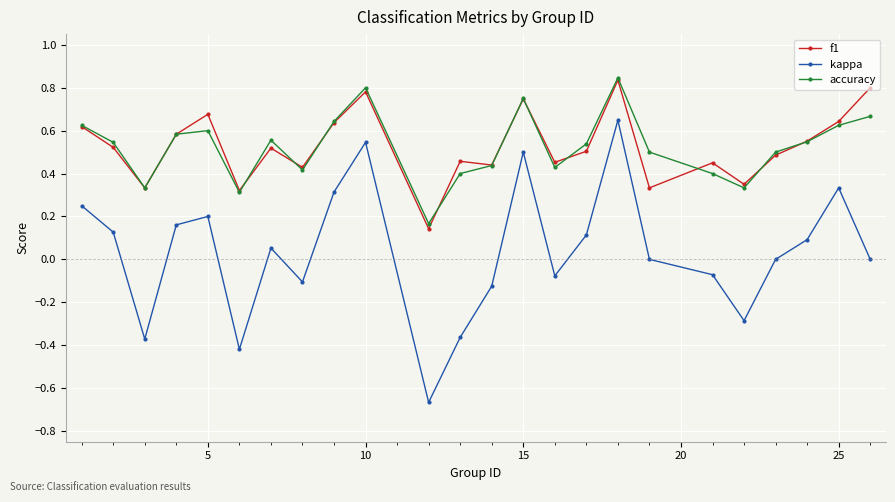

Which series has the widest spread of values?

kappa